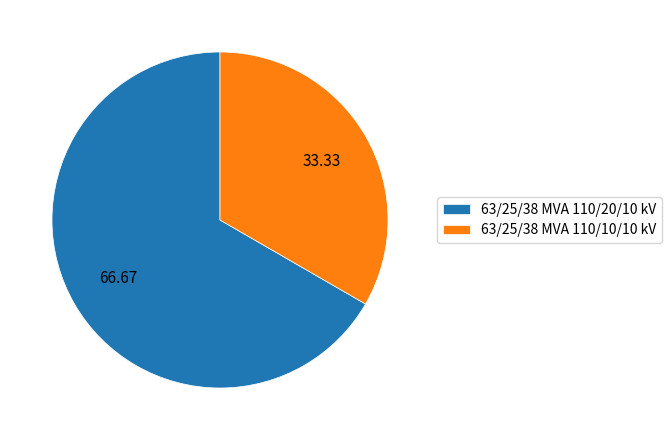

What is the majority slice?

63/25/38 MVA 110/20/10 kV